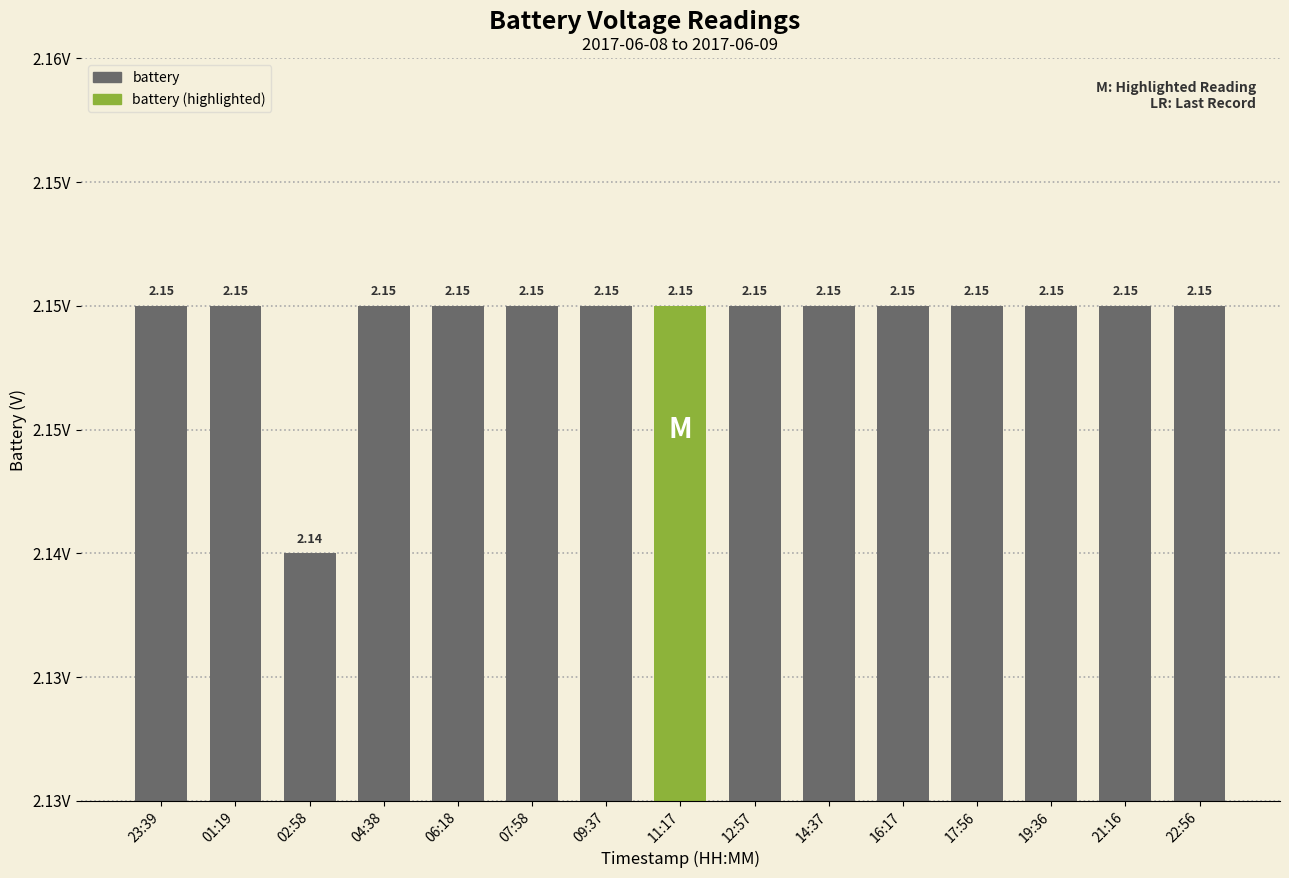

Reading left to right, list all the values displayed in this chart.

23:39=2.1	01:19=2.1	02:58=2.1	04:38=2.1	06:18=2.1	07:58=2.1	09:37=2.1	11:17=2.1	12:57=2.1	14:37=2.1	16:17=2.1	17:56=2.1	19:36=2.1	21:16=2.1	22:56=2.1